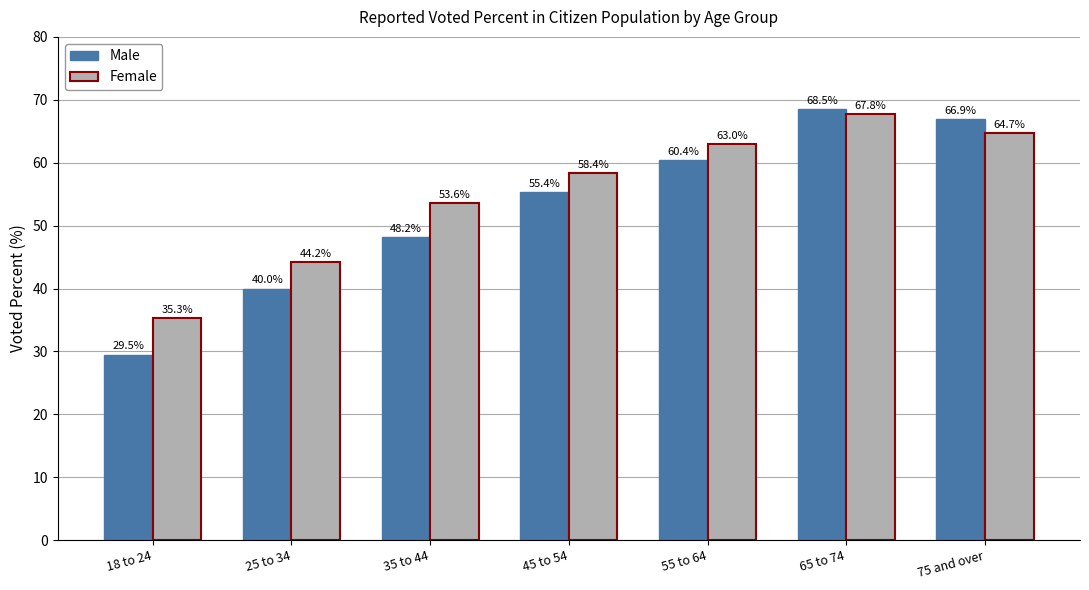

What is the approximate value of Female at 35 to 44?

53.6